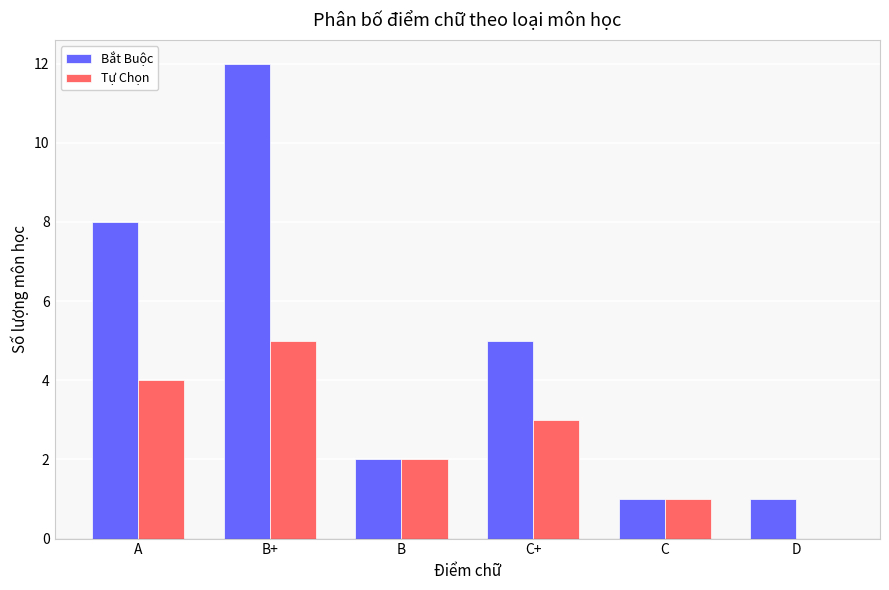

The value of Tự Chọn at A is 7. True or false?

False